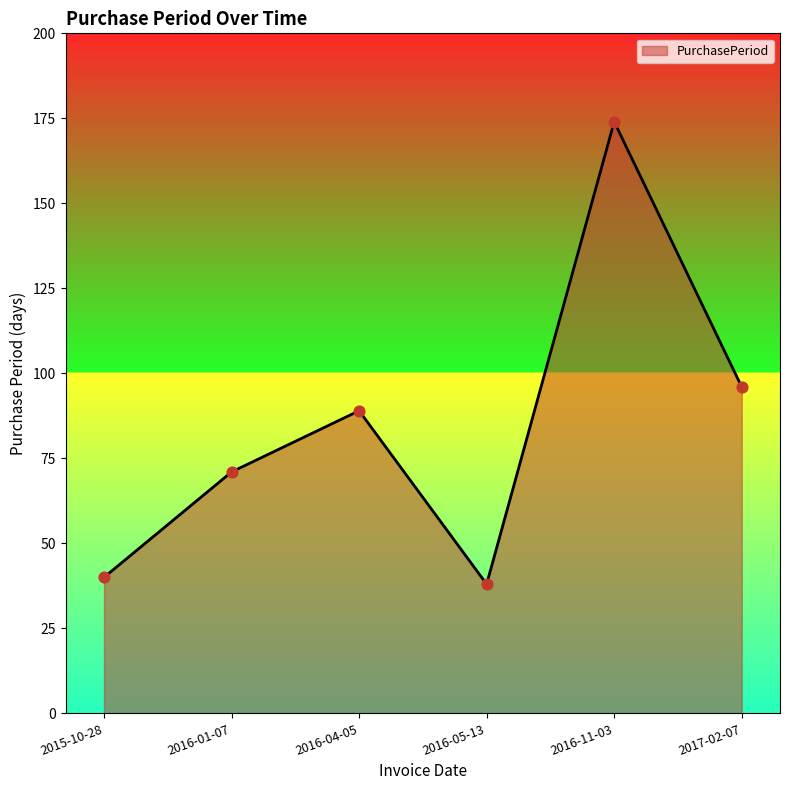

What is the ratio of the value at 2016-11-03 to the value at 2017-02-07?

1.8